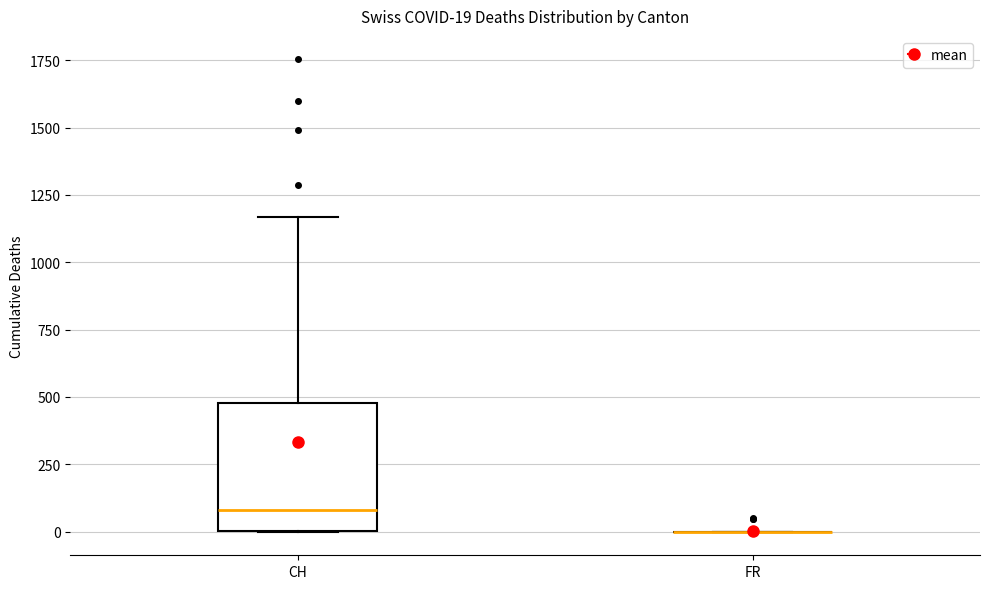

Comparing the boxes themselves (not the whiskers), which one is the tallest?

CH